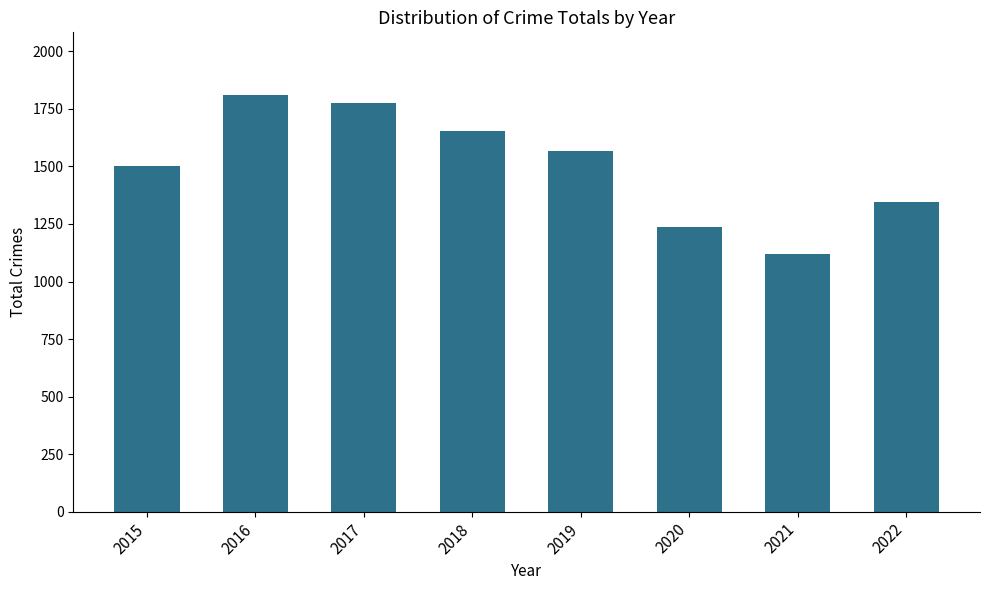

What is the change in value from 2016 to 2020?

-572